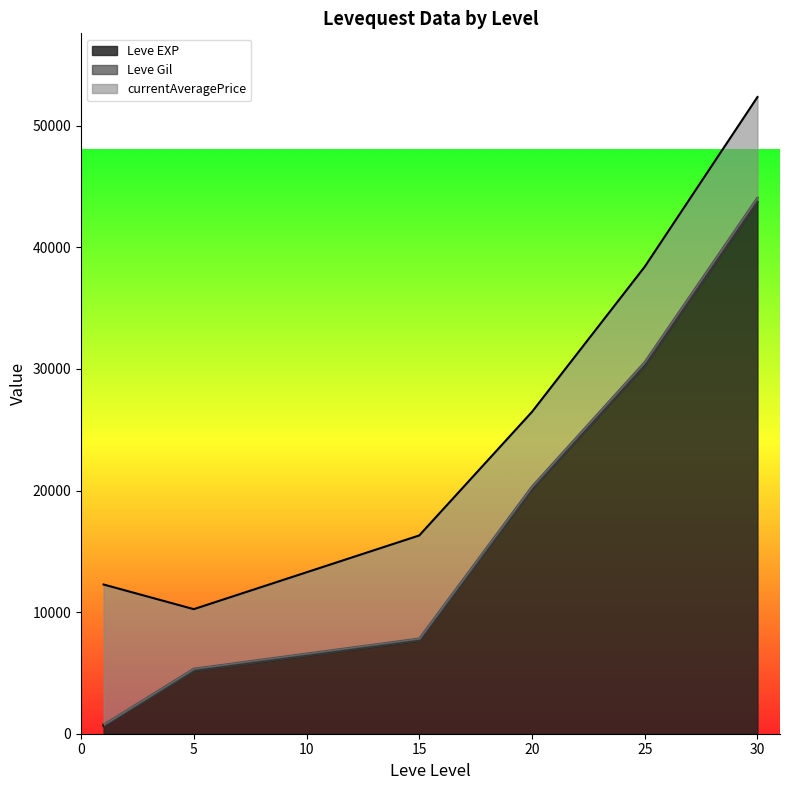

What is the highest value of the Leve EXP series?

43730.0